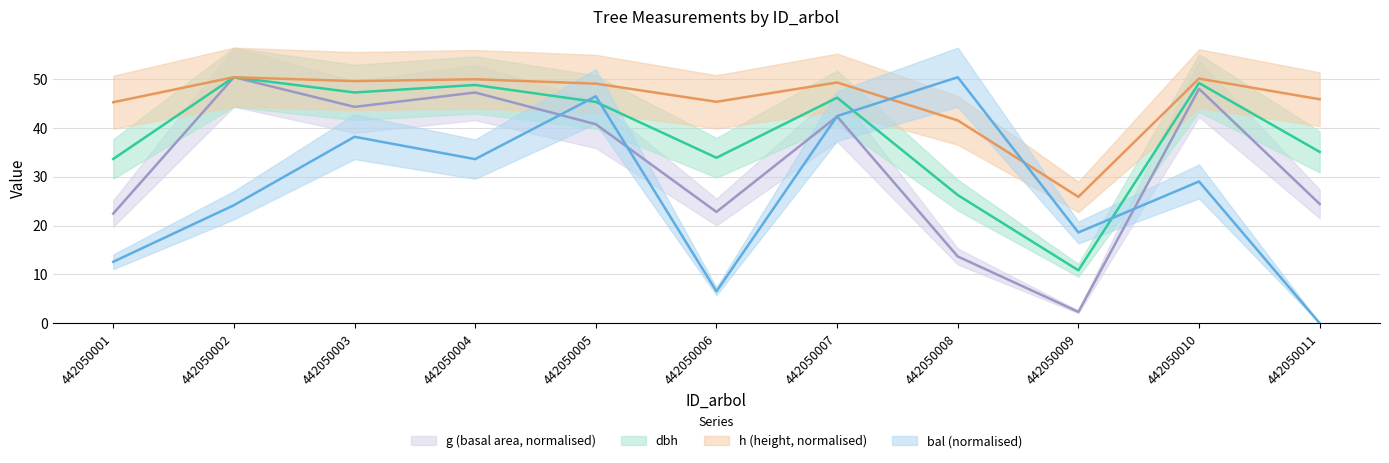

After their last crossing, which series has the higher values: h or bal?

h